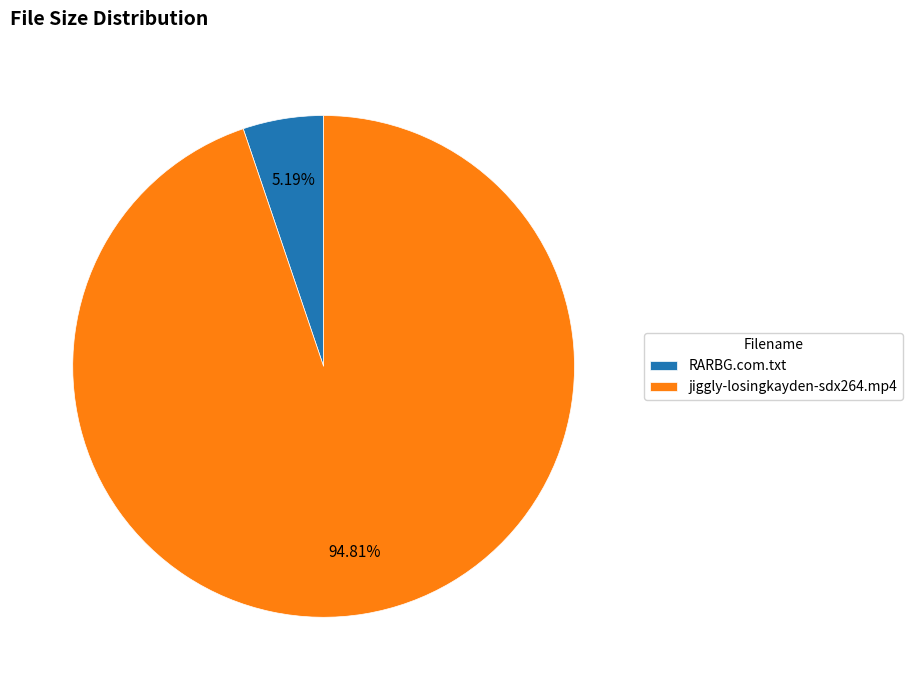

Which slice is the largest?

jiggly-losingkayden-sdx264.mp4